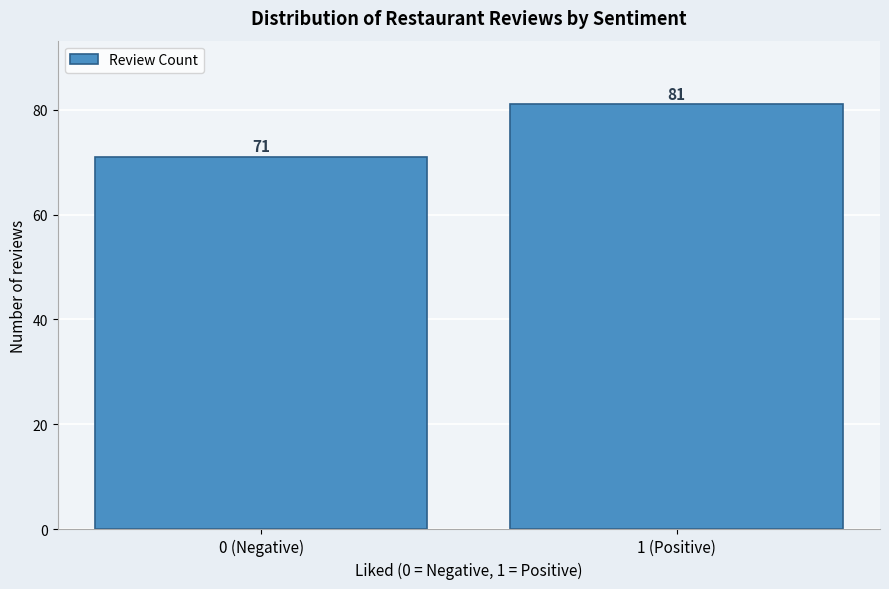

Reading left to right, list all the values displayed in this chart.

71	81